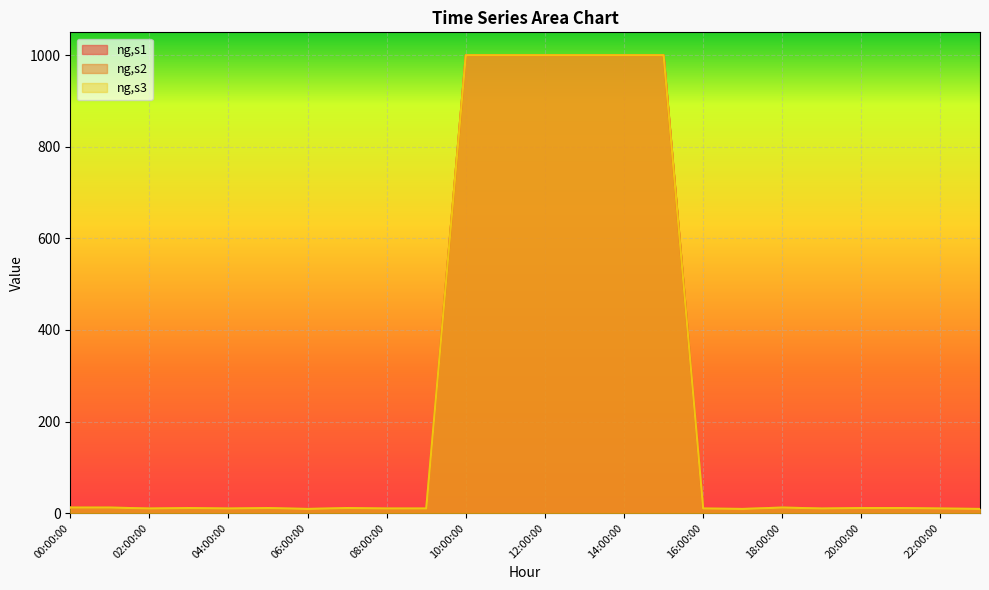

True or false: ng,s2 and ng,s1 cross at least once.

False